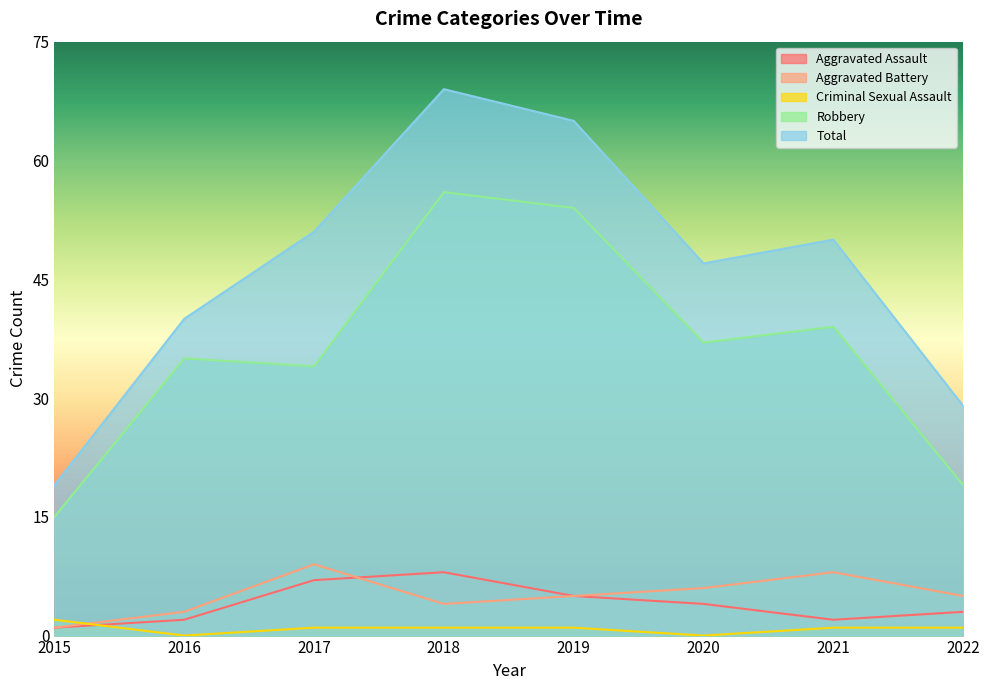

Between 2021 and 2022, which is larger?

2022